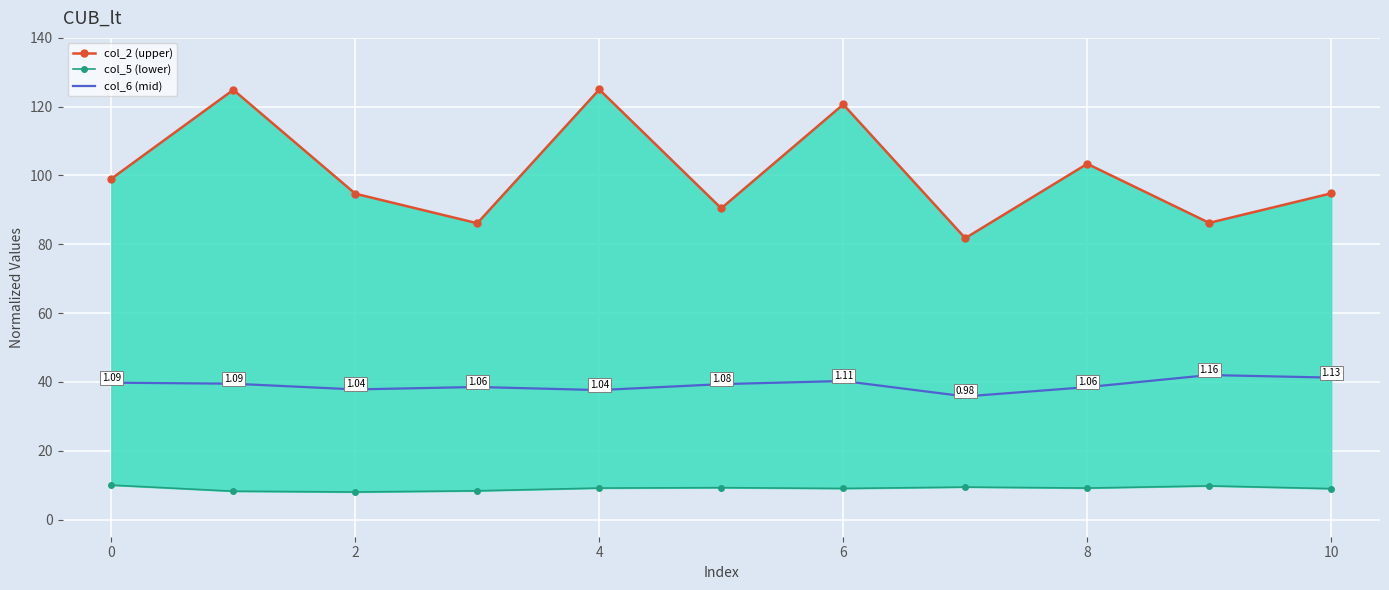

What is the label of the 3rd point from the right?

8